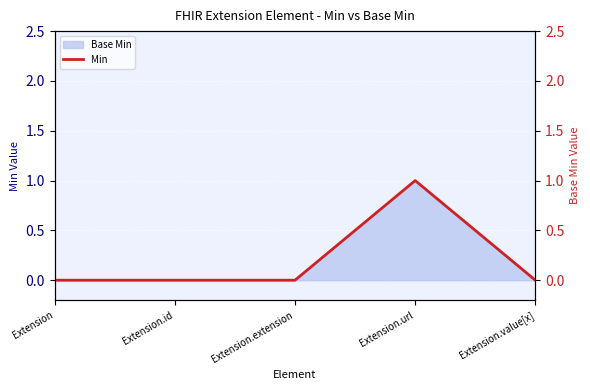

The value of Base Min at Extension.value[x] is 0. True or false?

True